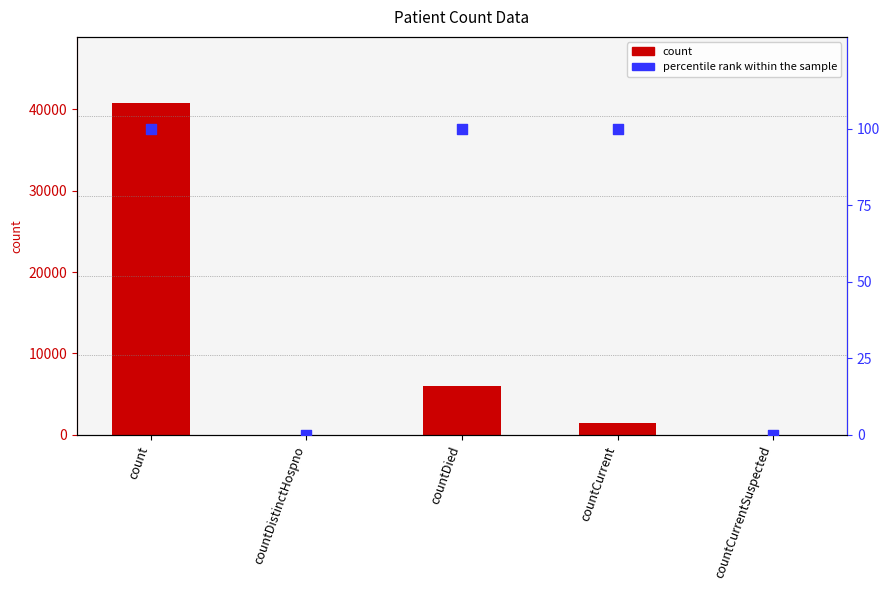

Which series contains the highest Y value?

count